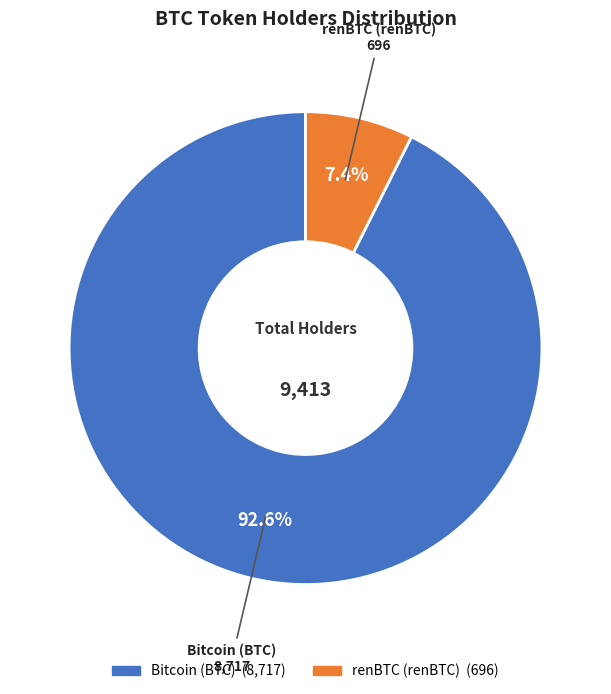

What is the smallest slice in the pie chart?

renBTC (renBTC)